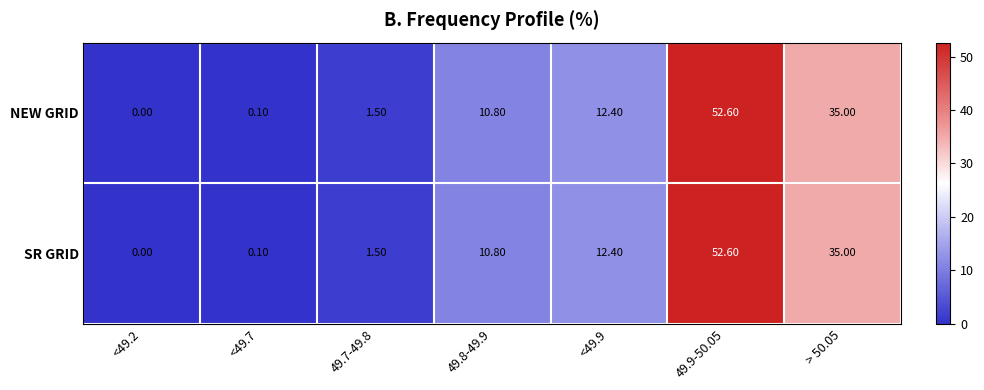

How many values in NEW GRID are above zero?

6